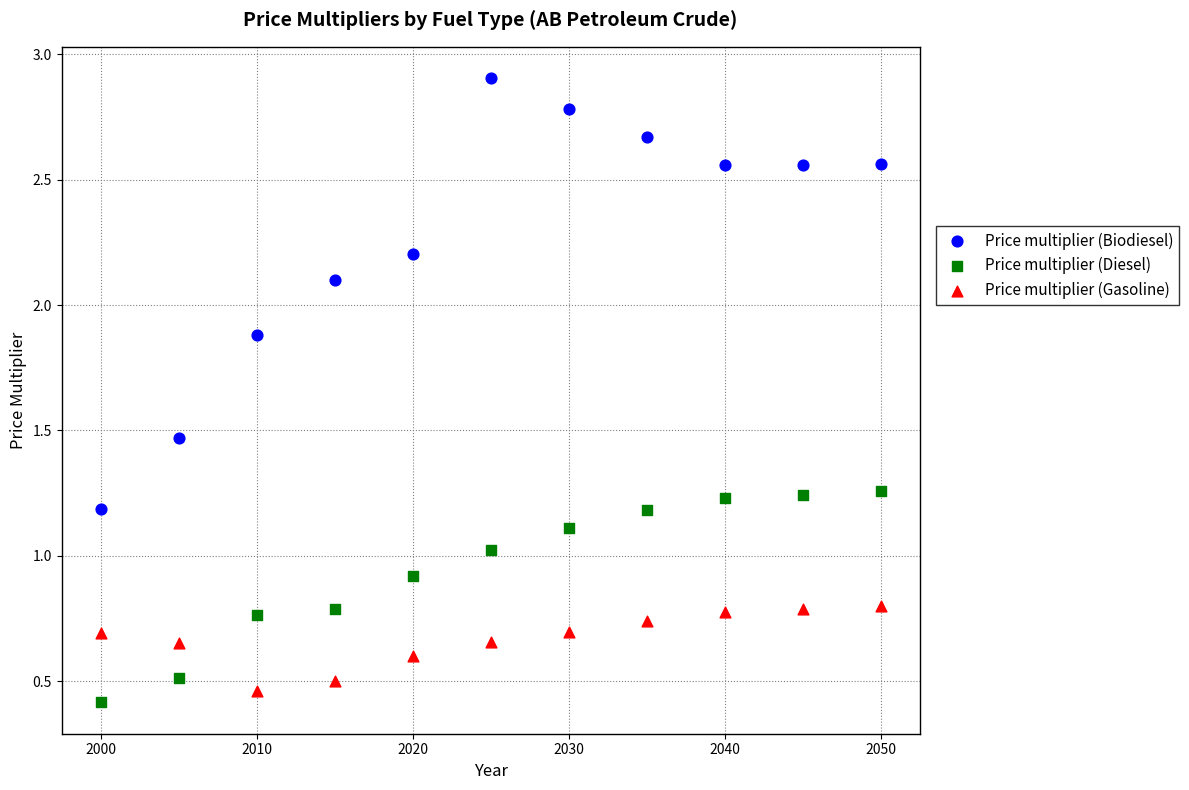

Across all data points, what is the range of Y values (max minus min)?

2.5